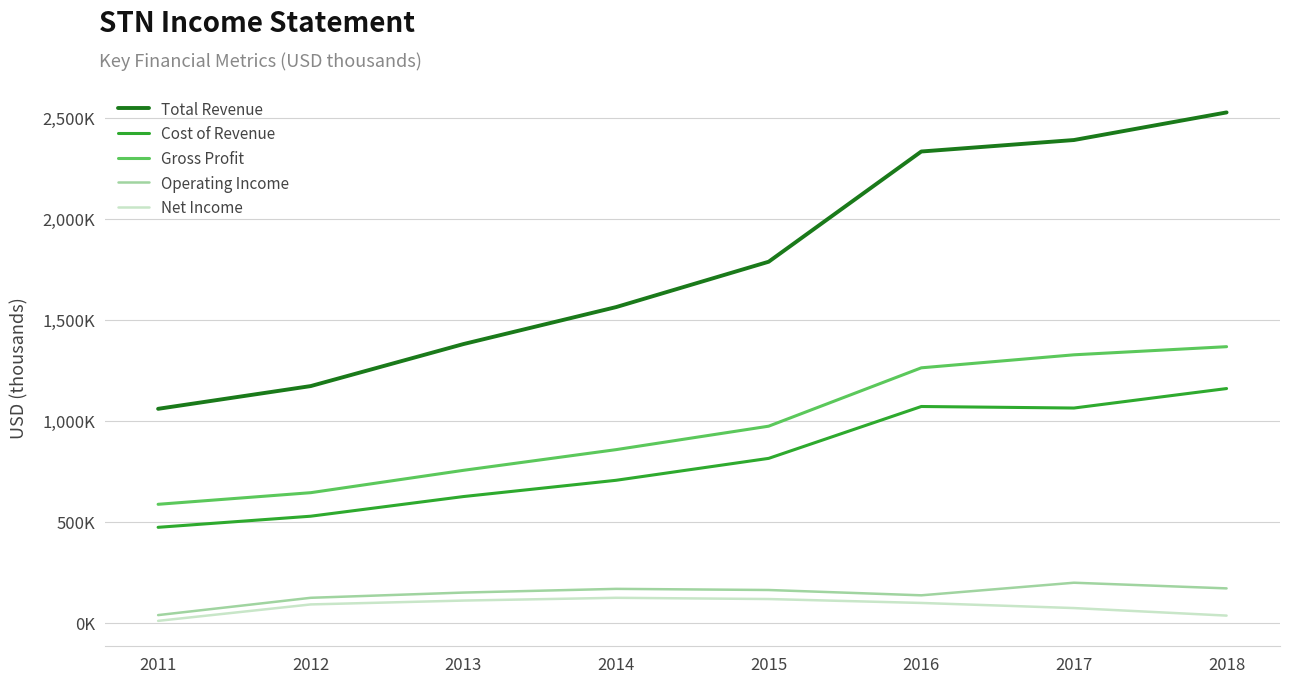

Reading left to right, list all the values displayed in this chart.

Total Revenue: 1059000	1171600	1379400	1562300	1786900	2332400	2389200	2525800
Cost of Revenue: 472600	527600	624800	705300	813800	1070500	1062900	1159300
Gross Profit: 586500	644000	754600	857000	973100	1261900	1326300	1366500
Operating Income: 38200	123800	149700	168000	162400	136100	198400	170400
Net Income: 9700	91000	110100	123800	117700	98300	73000	35700